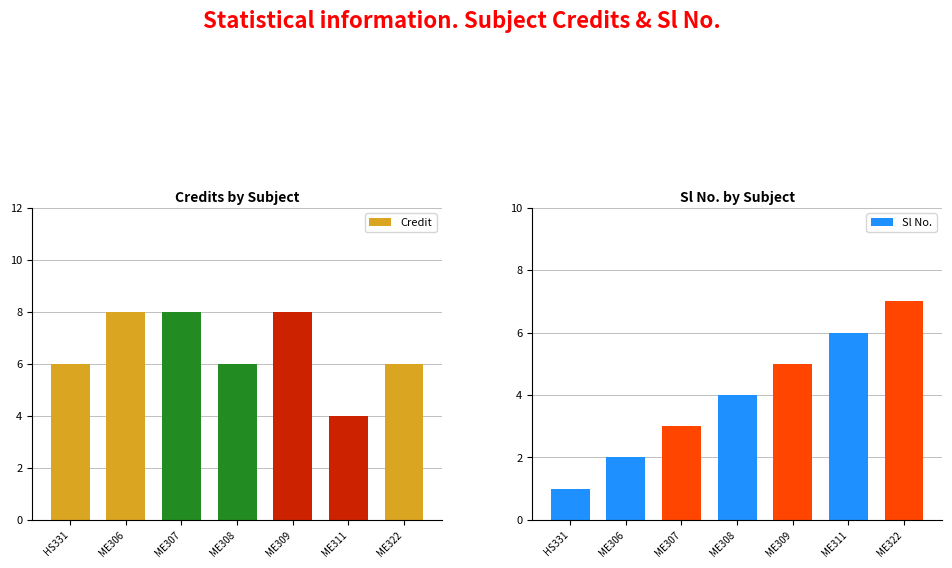

At ME307, list the series in order from smallest to largest.

Sl No., Credit